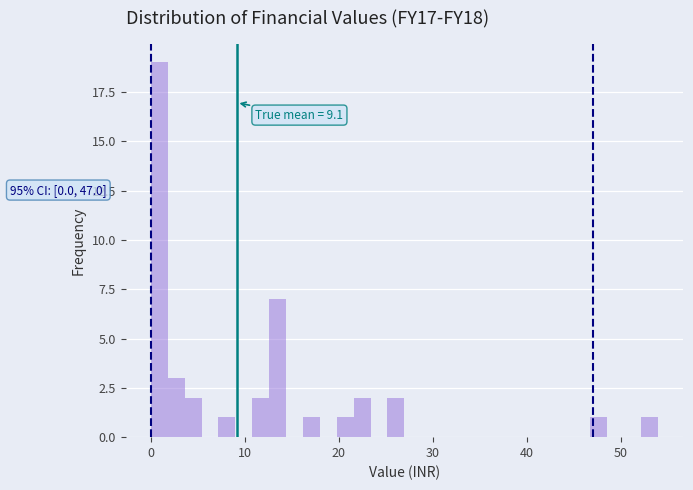

Around what value on the x-axis is the tallest bar? Give the approximate position of its centre, as read against the axis.

1